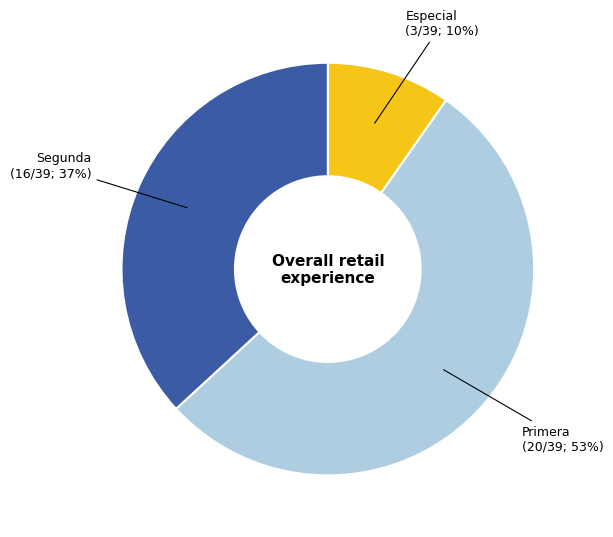

Does any single category account for the majority?

Yes